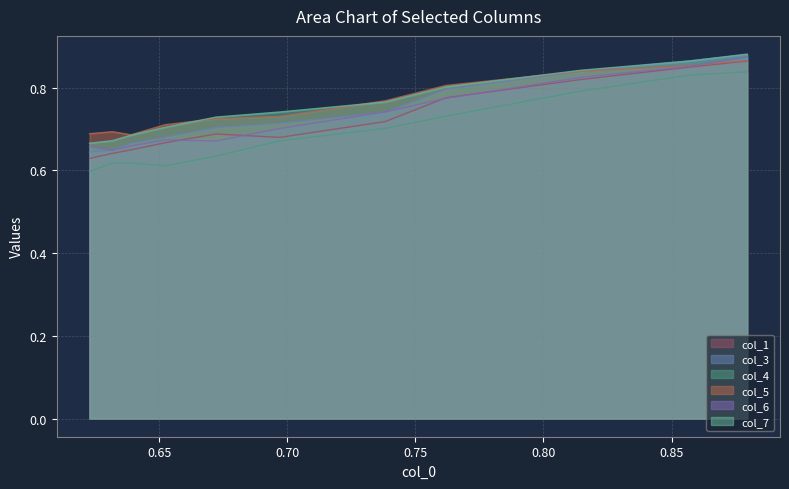

Count the col_3 values in the range 0 to 1.

11